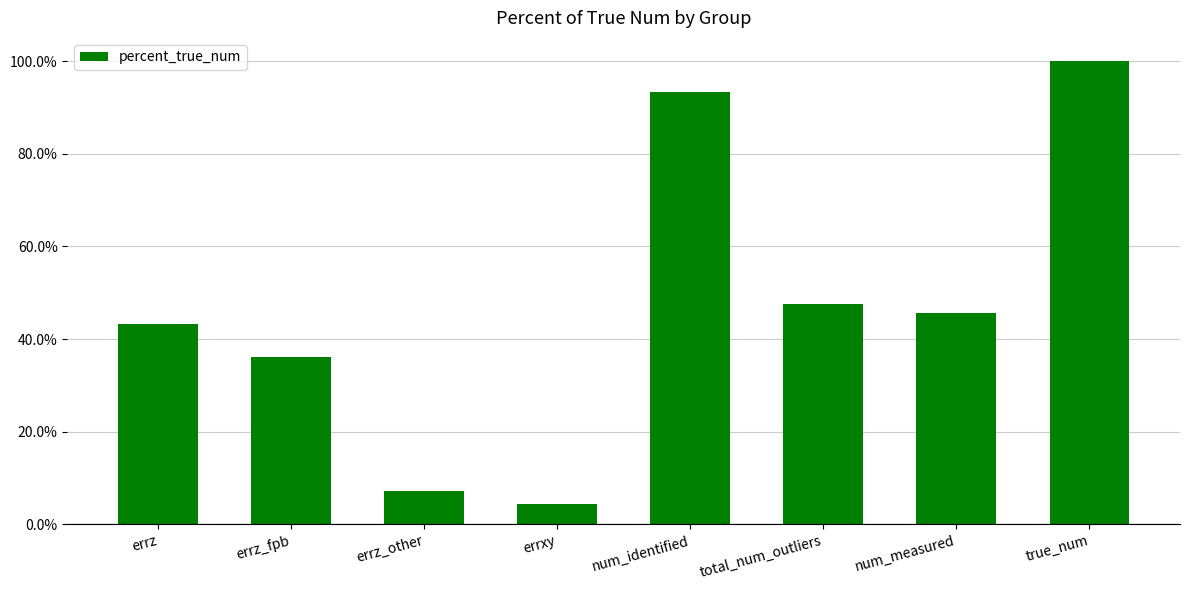

Reading left to right, extract all data points from this chart.

43.3	36.2	7.1	4.3	93.3	47.5	45.7	100.0